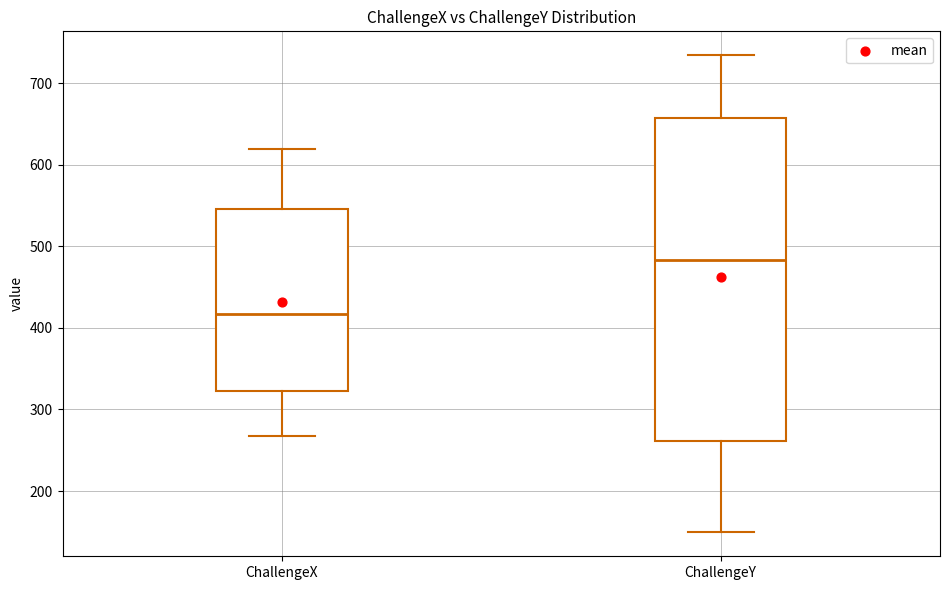

Reading left to right, read every box against the y-axis: the position of its median line, the range the box covers, and the ends of its whiskers. The values are not printed on the chart, so give them approximately, as read against the axis.

ChallengeX: median 420, box 320 to 550, whiskers 270 to 620
ChallengeY: median 480, box 260 to 660, whiskers 150 to 730